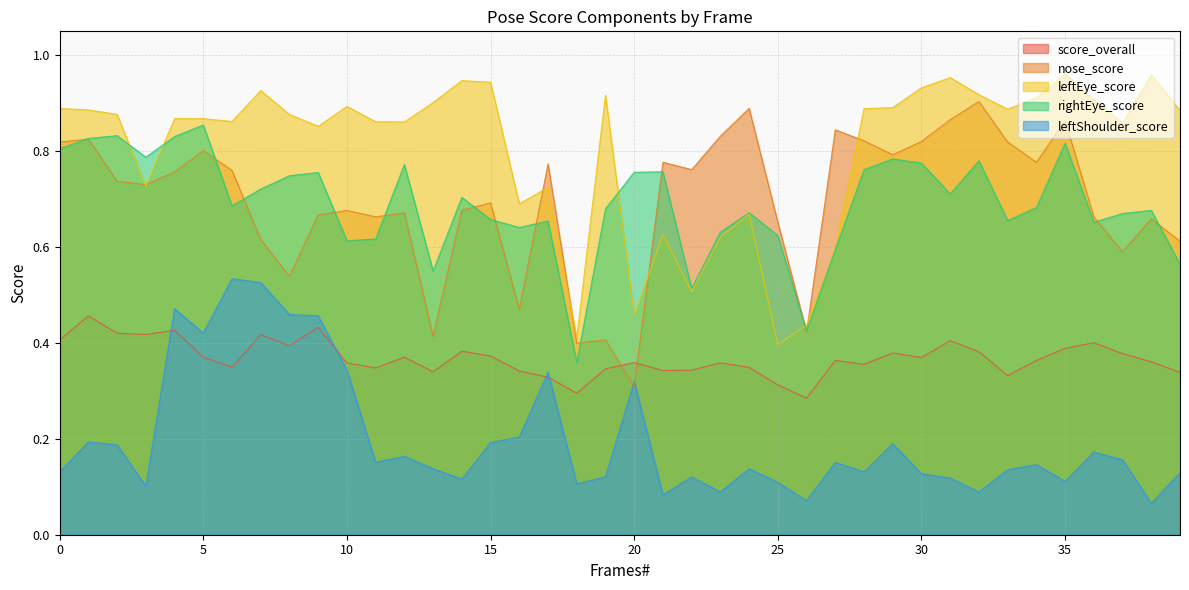

Which series has the largest range (max minus min)?

nose_score